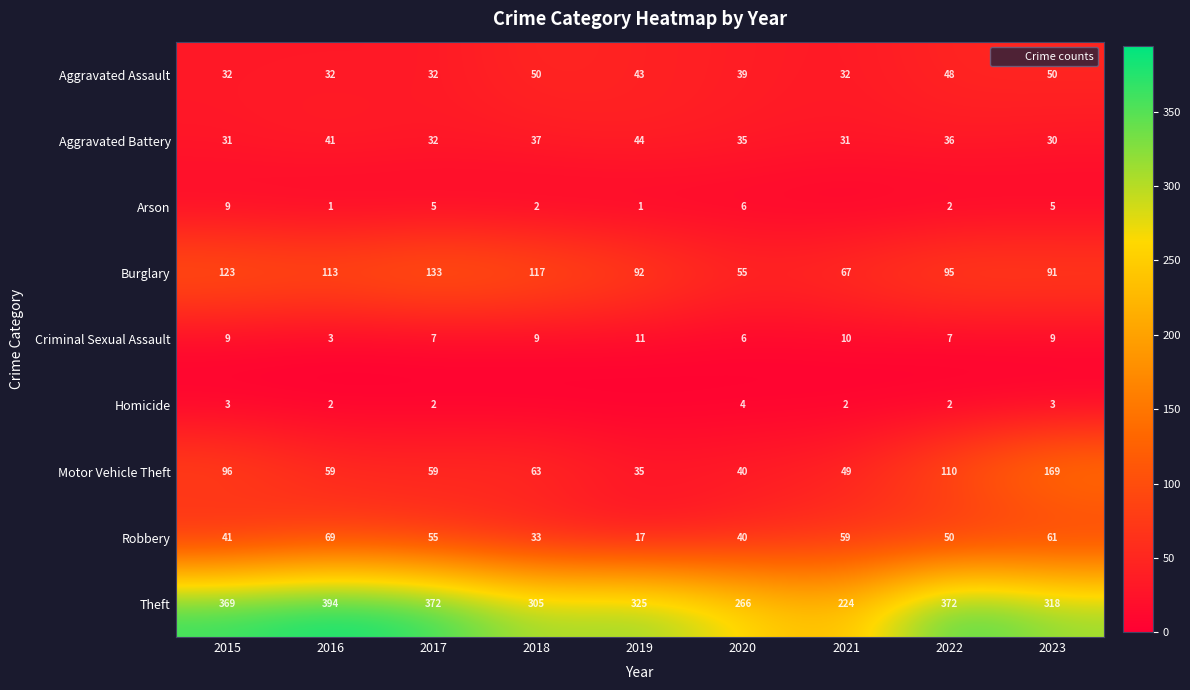

What is the sum of the Homicide values at 2015 and 2017?

5